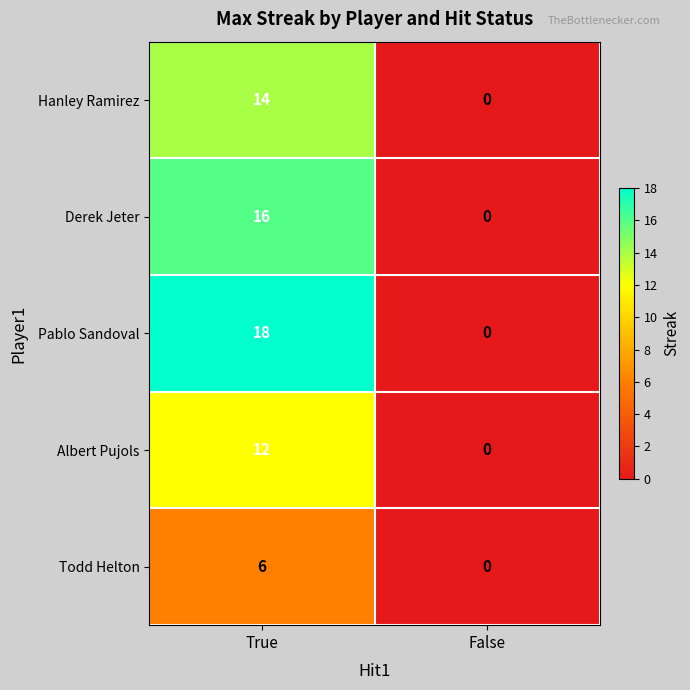

Reading left to right, list all the values displayed in this chart.

Hanley Ramirez: 14	0
Derek Jeter: 16	0
Pablo Sandoval: 18	0
Albert Pujols: 12	0
Todd Helton: 6	0